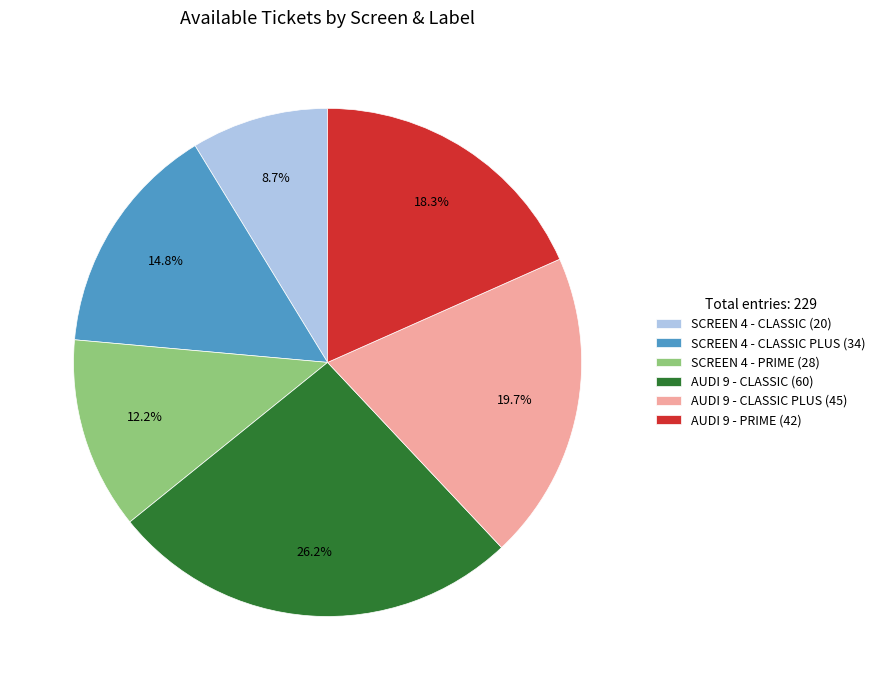

Which category has the biggest portion of the pie?

AUDI 9 - CLASSIC (60)